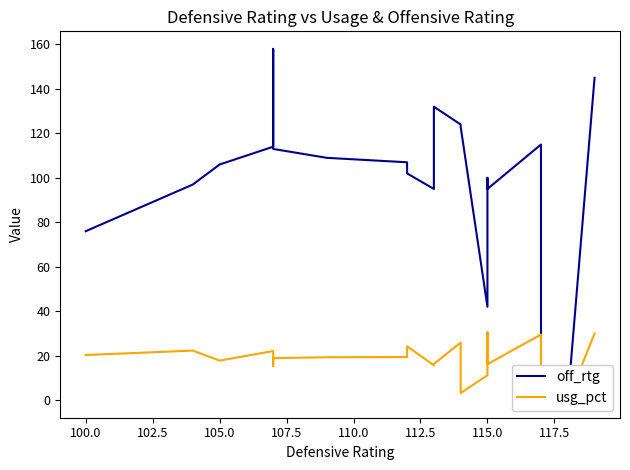

How many data points in off_rtg are less than 107?

10